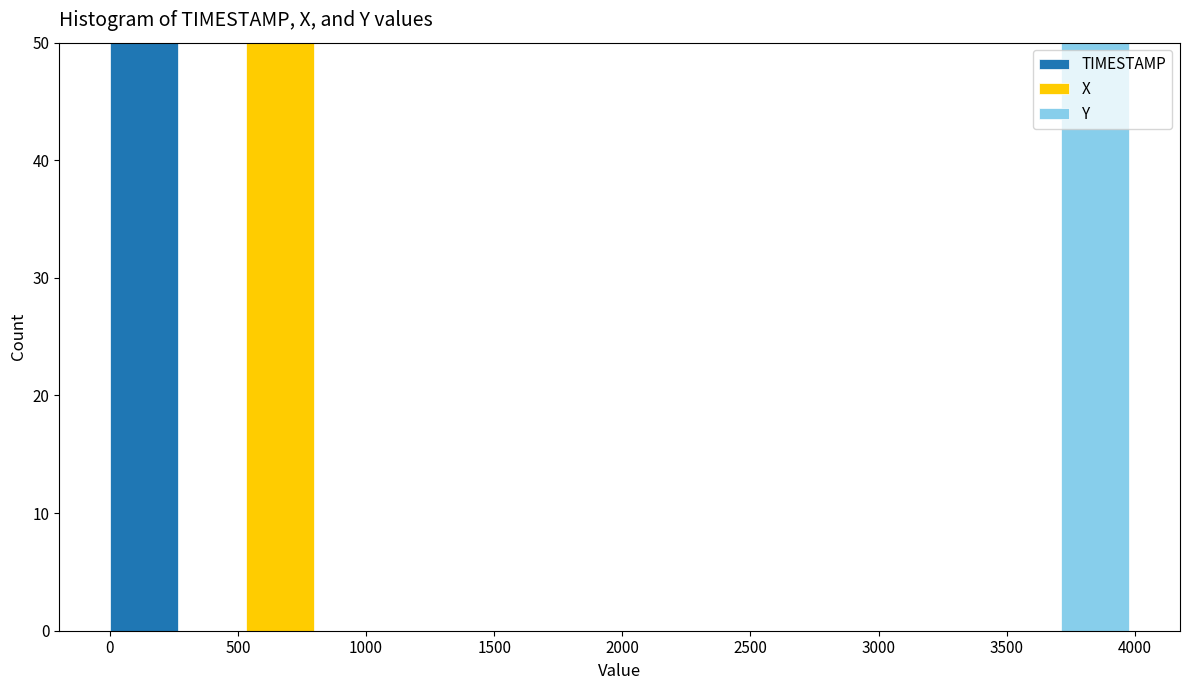

Reading left to right, transcribe this chart: for each stacked bar, give the range it covers on the x-axis and its total height. Neither the bar edges nor the heights are printed on the chart, so give them approximately, as read against the axes.

0 to 250: 50
250 to 550: 0
550 to 800: 50
800 to 1050: 0
1050 to 1350: 0
1350 to 1600: 0
1600 to 1850: 0
1850 to 2100: 0
2100 to 2400: 0
2400 to 2650: 0
2650 to 2900: 0
2900 to 3200: 0
3200 to 3450: 0
3450 to 3700: 0
3700 to 4000: 50